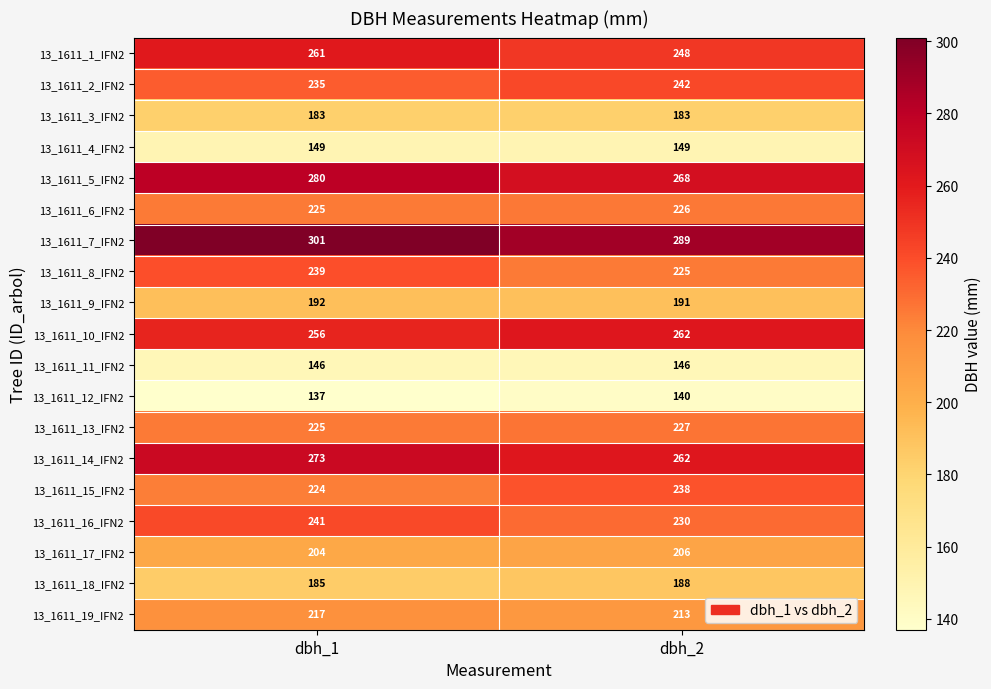

Is it true that 13_1611_13_IFN2 equals 317 at dbh_2?

False